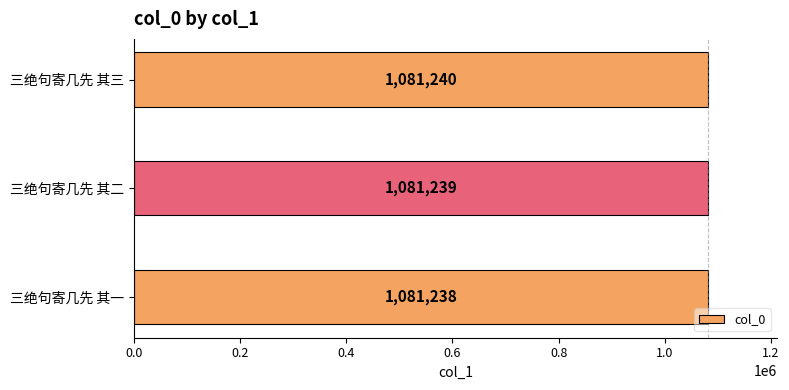

True or false: the data shows 1081240 at 三绝句寄几先 其三.

True